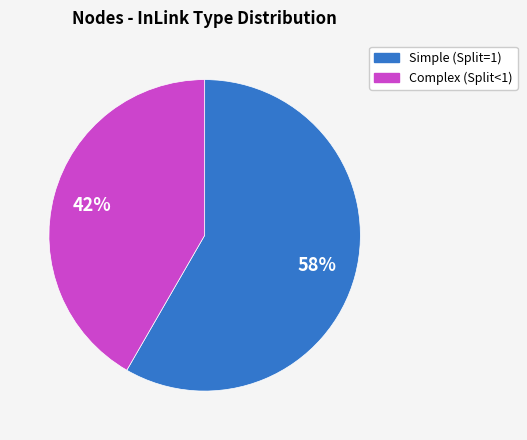

Is there any slice that represents more than half of the pie?

Yes